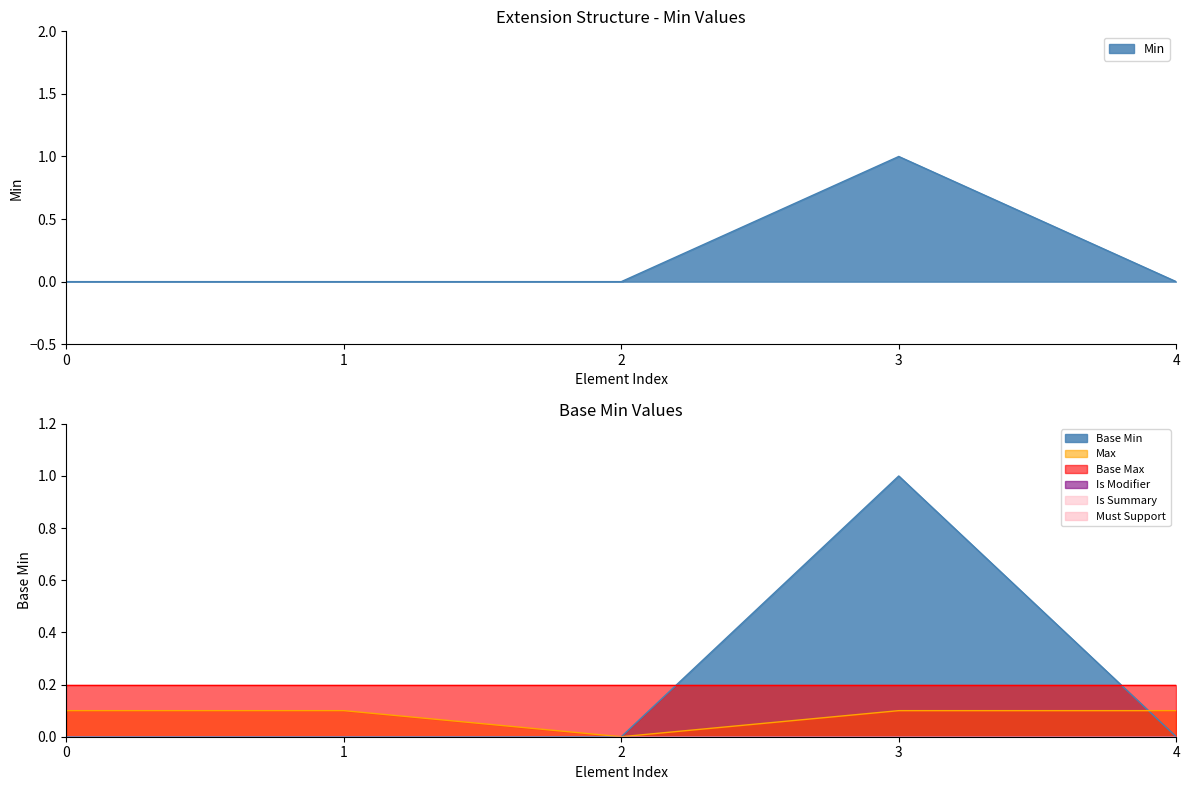

What is the sum of all Base Min values?

1